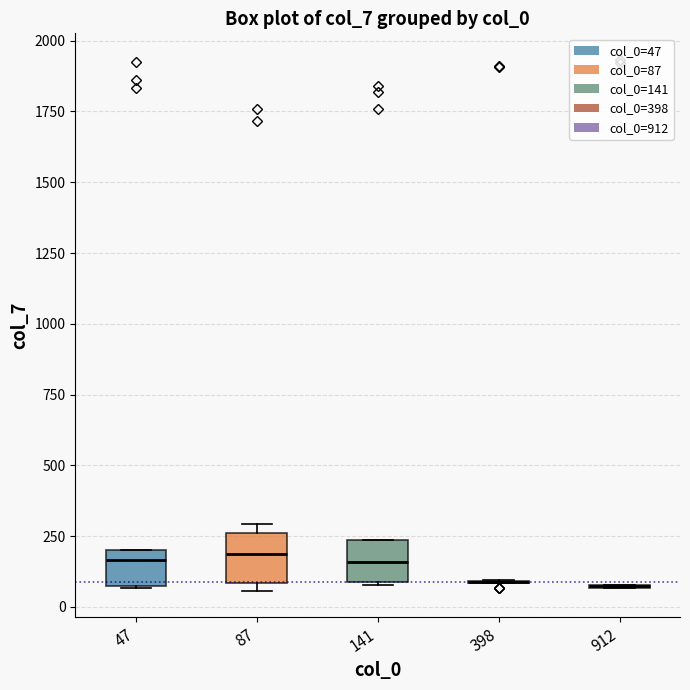

Reading left to right, transcribe this box plot: for each box, give where its median line is, the range the box spans, and where its two whiskers end, as read against the y-axis. The values are not printed on the chart, so give them approximately, as read against the axis.

47: median 150, box 50 to 200, whiskers 50 to 200
87: median 200, box 100 to 250, whiskers 50 to 300
141: median 150, box 100 to 250, whiskers 100 to 250
398: box collapsed to a line at 100, whiskers 100 to 100
912: box collapsed to a line at 50, whiskers 50 to 100